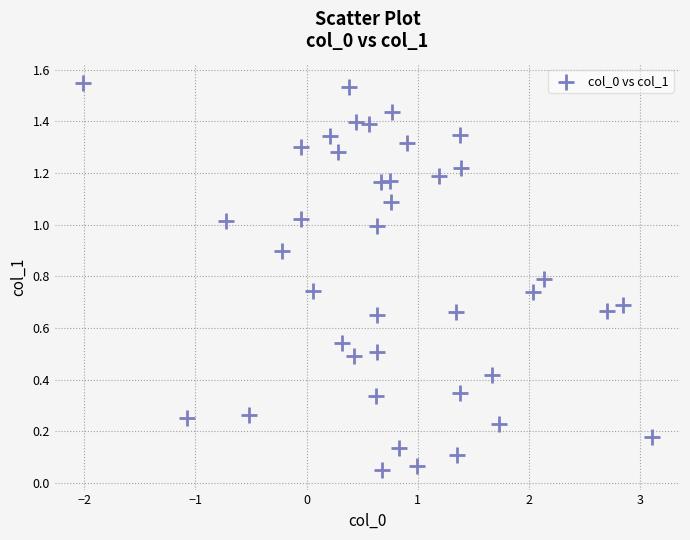

What is the range of X values (max minus min)?

5.1